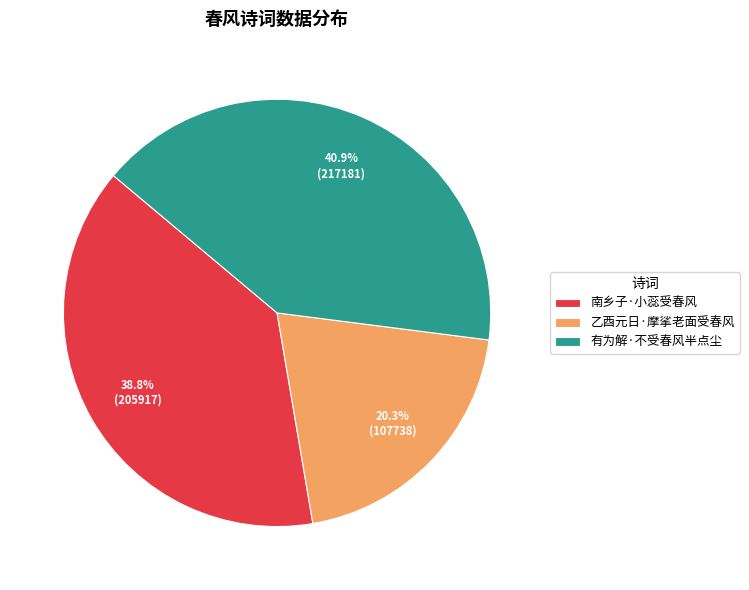

To the nearest percent, what percentage of the pie is 南乡子·小蕊受春风?

39%